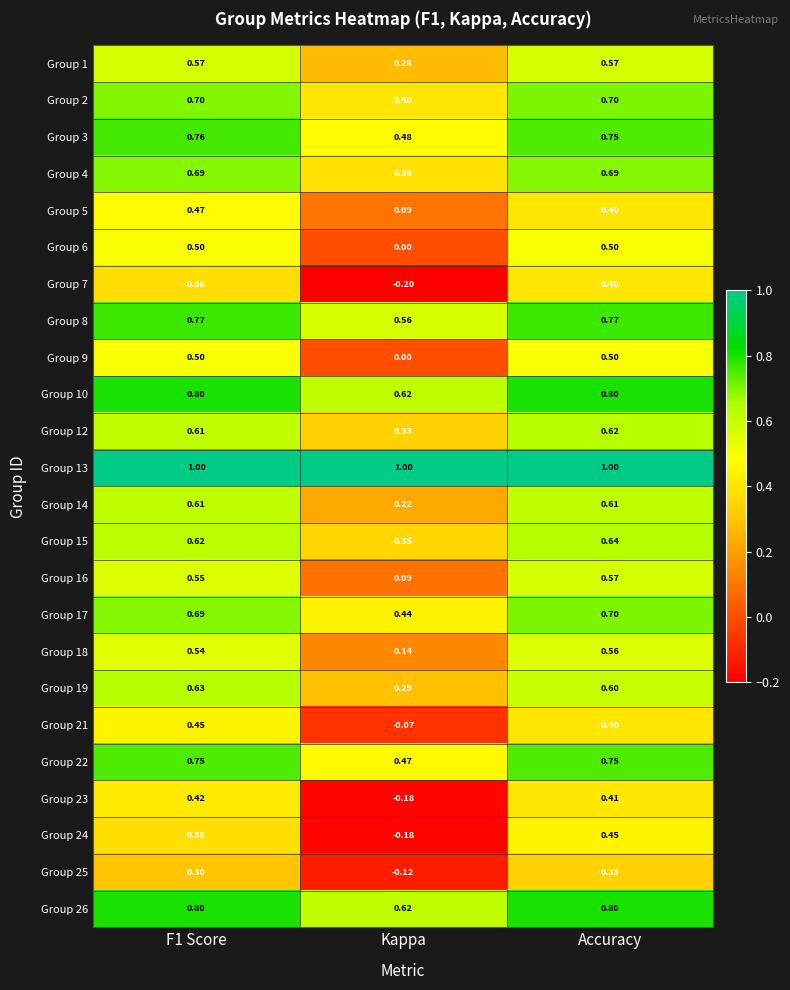

At which label is Group 24 closest to 0?

Kappa